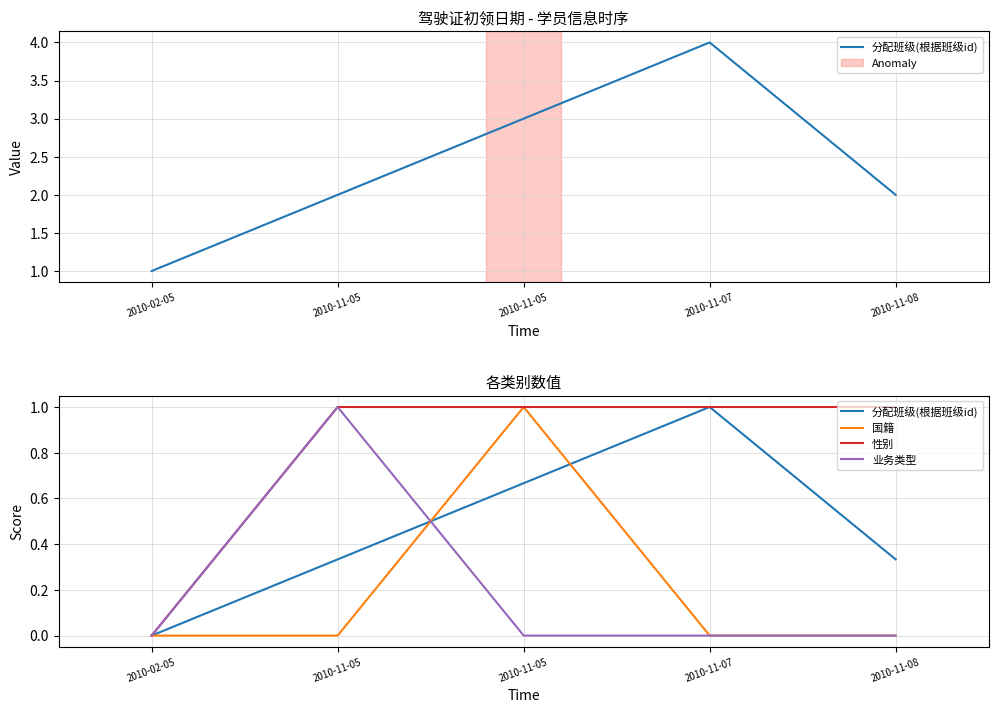

Which series has the widest spread of values?

分配班级(根据班级id)